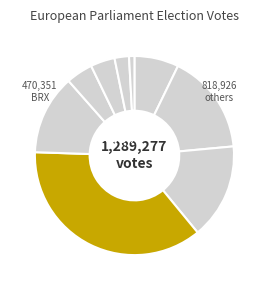

Does any single category account for the majority?

No